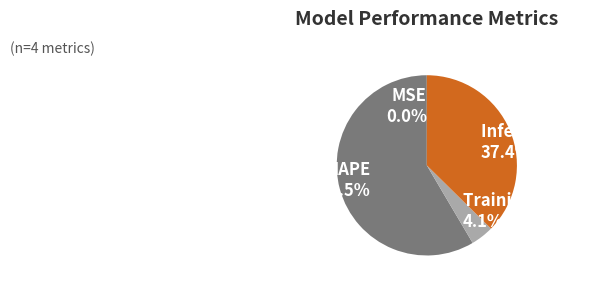

Is there any slice that represents more than half of the pie?

Yes